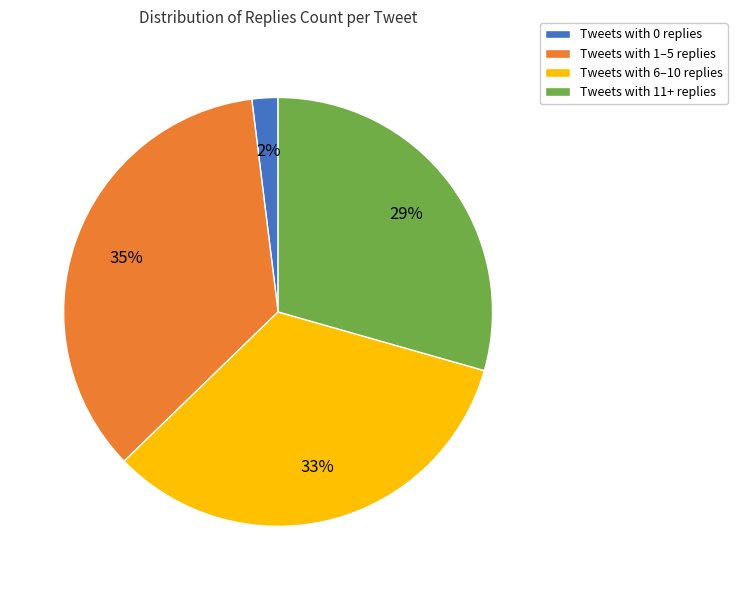

To the nearest percent, what is the difference between the largest and smallest slice percentages?

33%